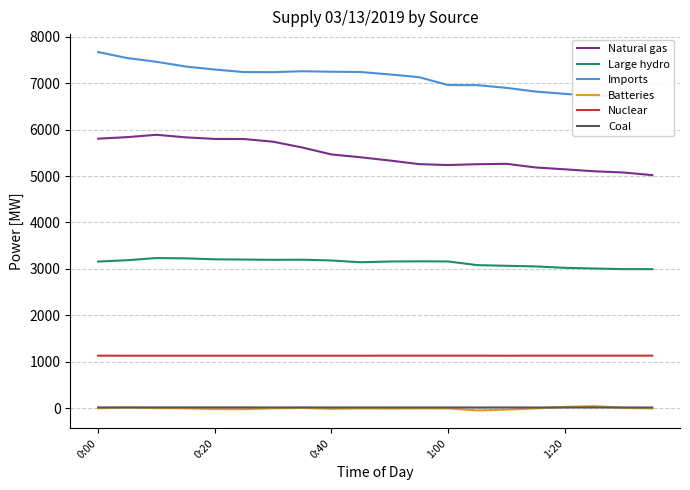

What is the minimum value for Coal?

18